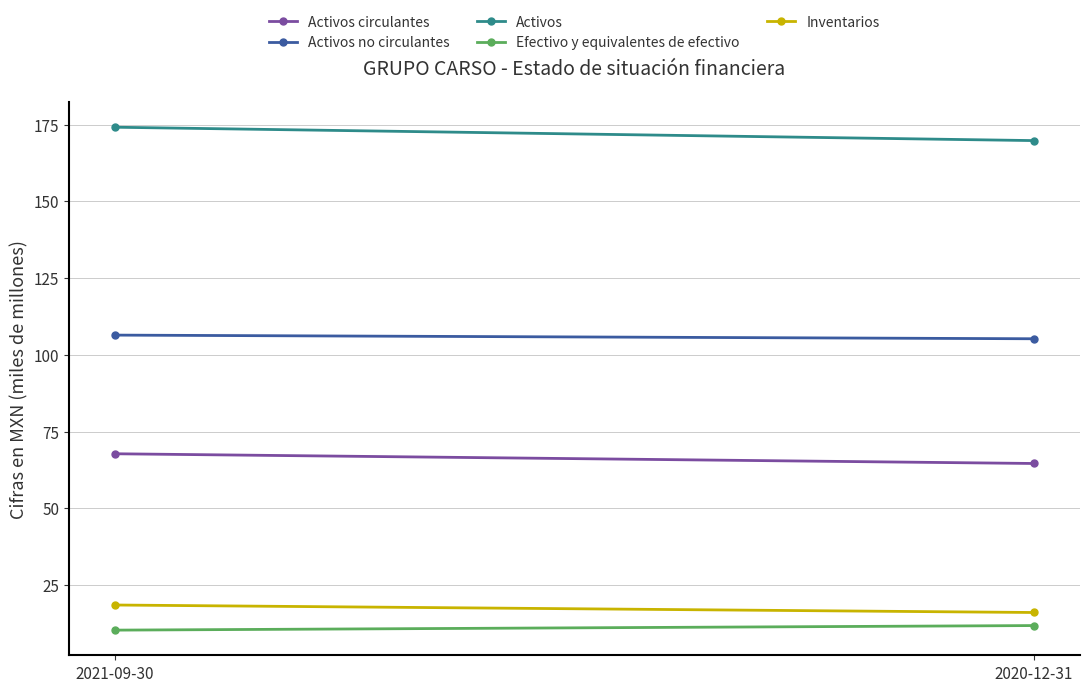

What is the difference between the highest and lowest values at 2021-09-30?

163.9